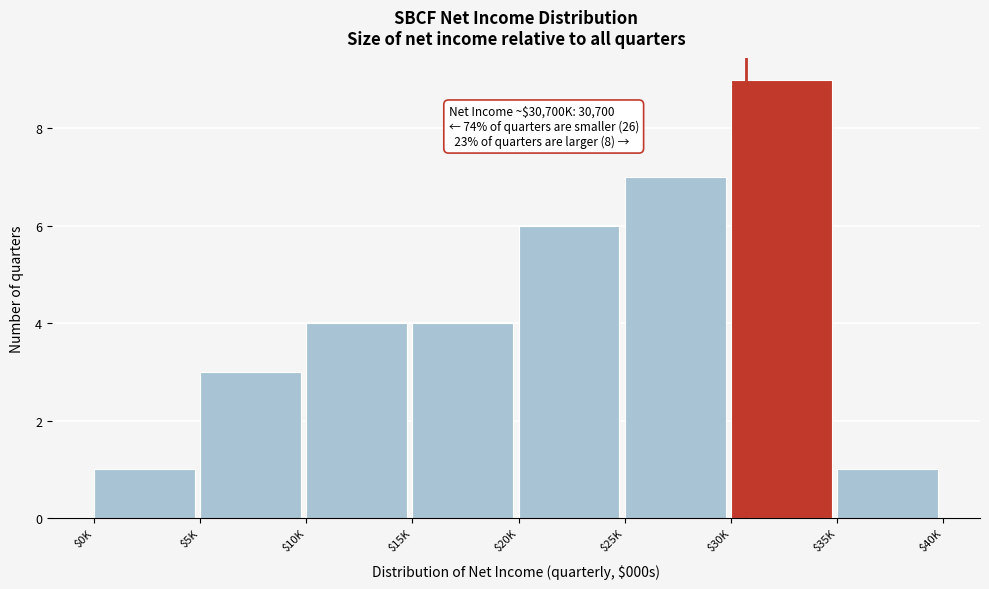

Reading right to left, transcribe all the data shown in this chart.

1	9	7	6	4	4	3	1